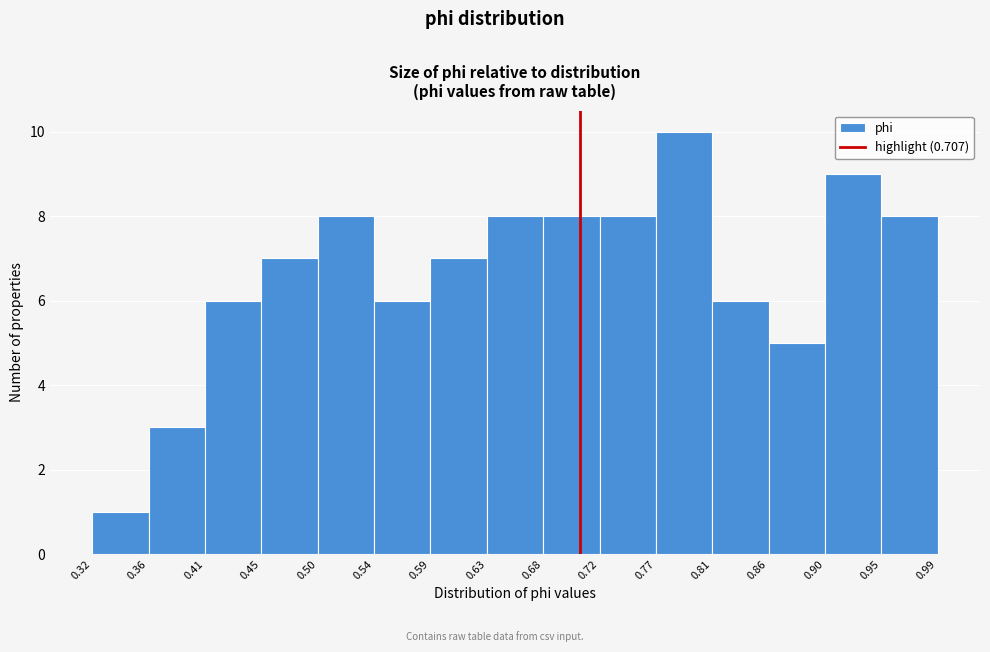

Reading left to right, list every bar in this chart as the range it spans on the x-axis followed by its height. The values are not printed on the chart, so give them approximately, as read against the axis.

0.32 to 0.36: 1
0.36 to 0.41: 3
0.41 to 0.45: 6
0.45 to 0.50: 7
0.50 to 0.54: 8
0.54 to 0.59: 6
0.59 to 0.63: 7
0.63 to 0.68: 8
0.68 to 0.72: 8
0.72 to 0.77: 8
0.77 to 0.81: 10
0.81 to 0.86: 6
0.86 to 0.90: 5
0.90 to 0.95: 9
0.95 to 0.99: 8